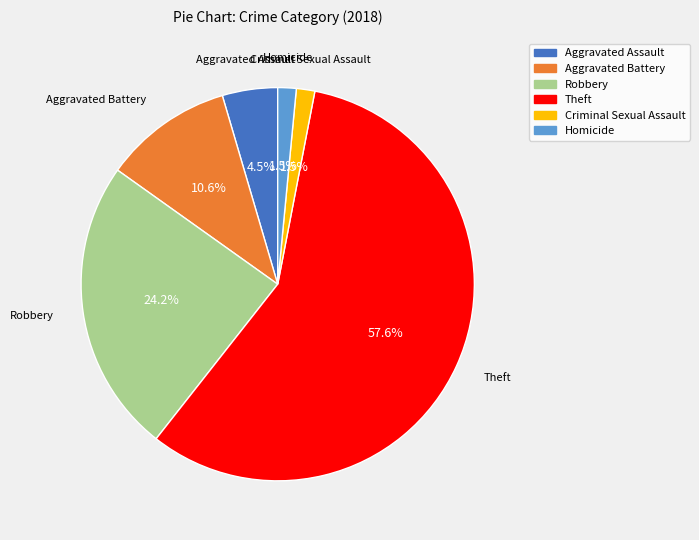

Does any single category account for the majority?

Yes